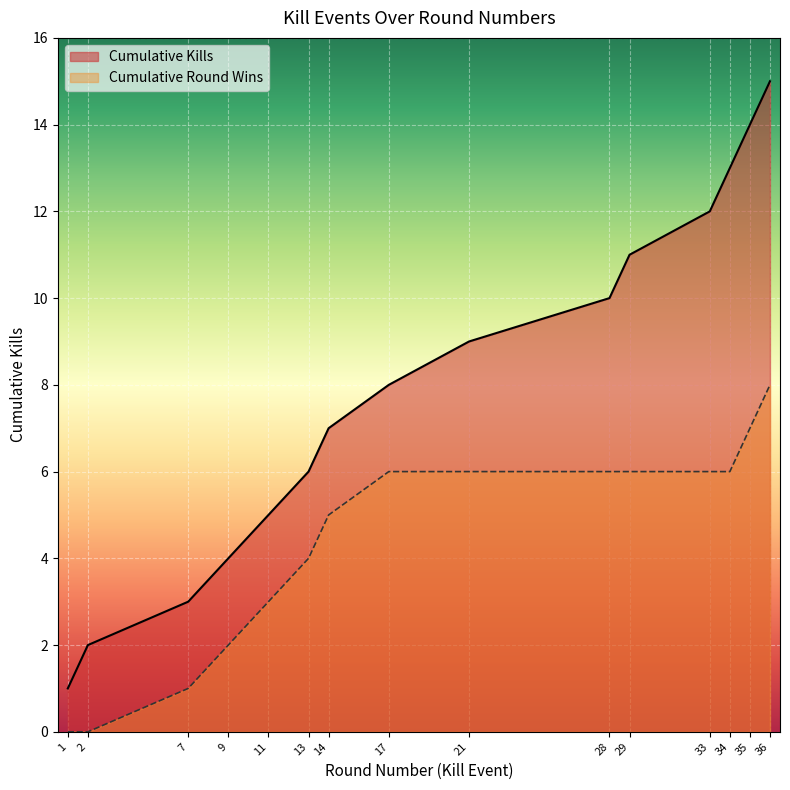

Which category has the highest value across all series?

36